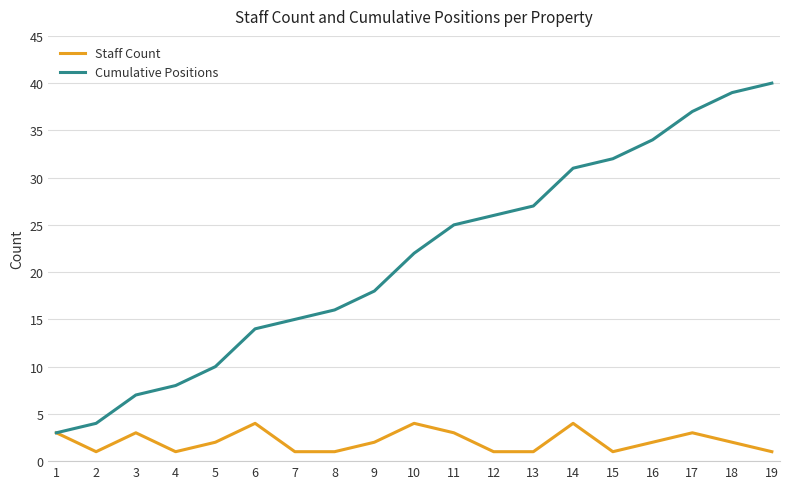

Between 2 and 16, which series saw the biggest shift?

Cumulative Positions